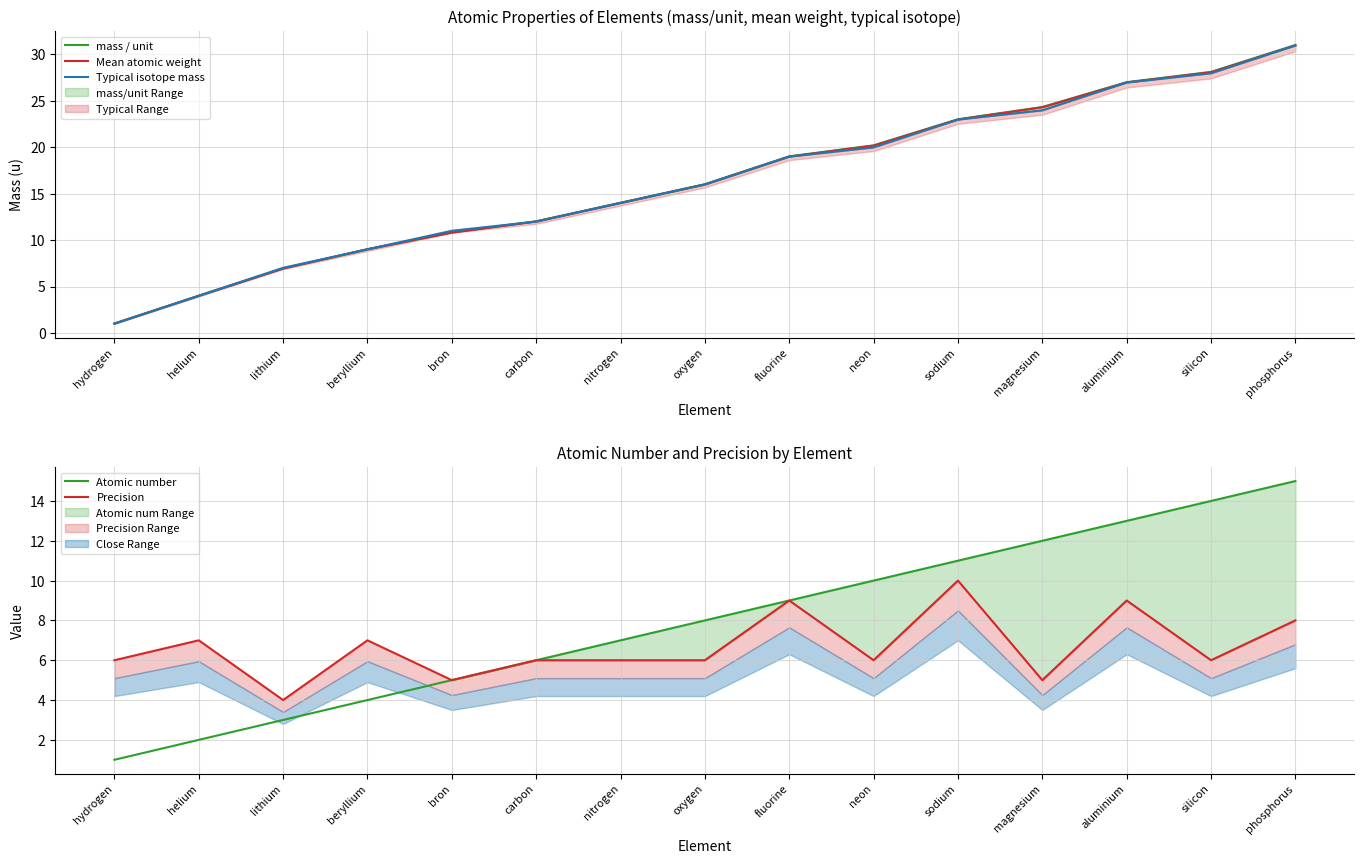

What is the highest value of the mass / unit series?

31.0